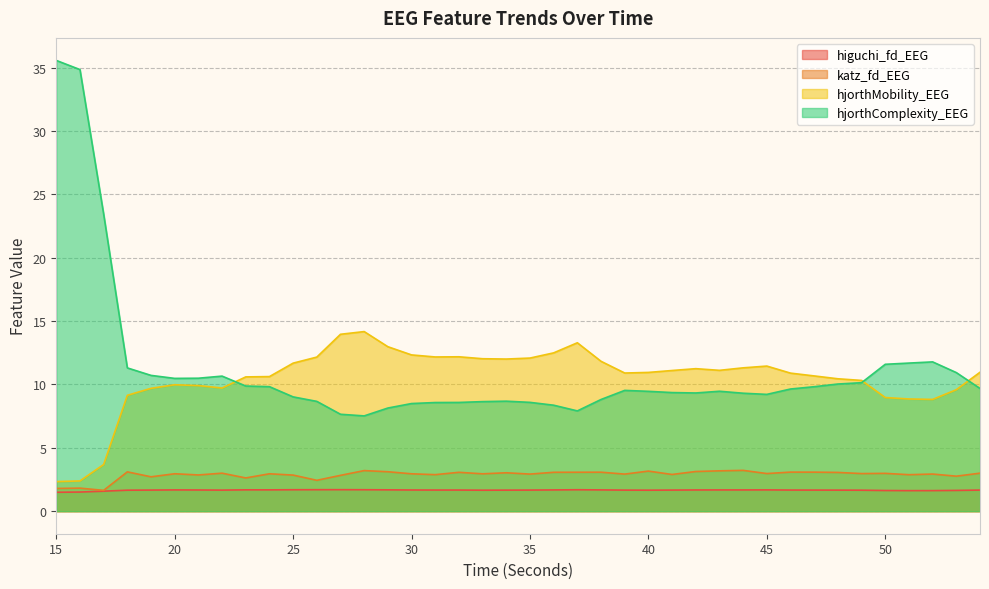

What is the sum of all hjorthComplexity_EEG values?

445.8